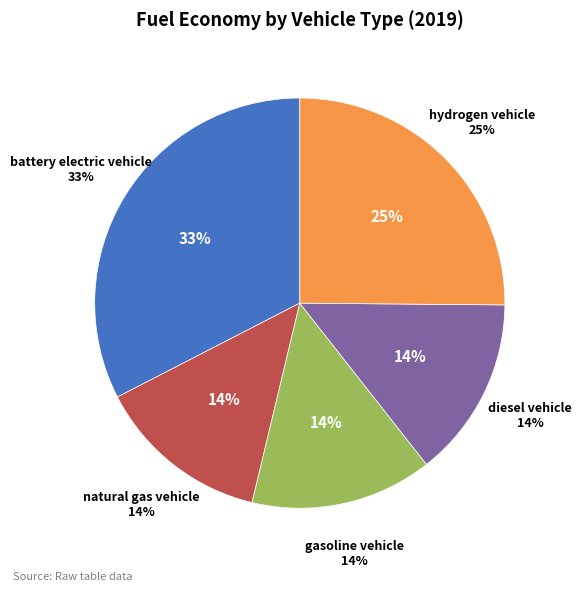

Which slice is the smallest?

natural gas vehicle